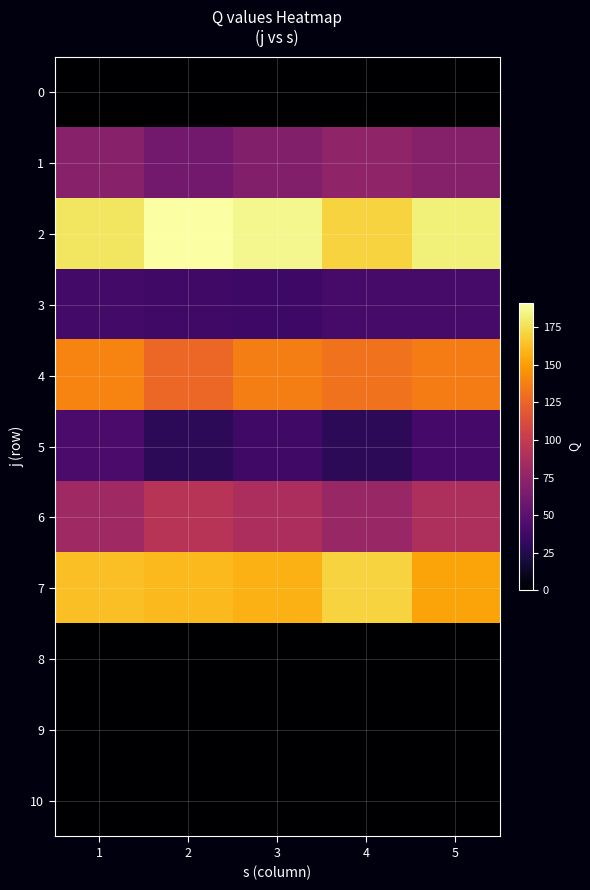

Reading left to right, extract all data points from this chart.

0: 1=0.0	2=0.0	3=0.0	4=0.0	5=0.0
1: 1=70.3	2=61.2	3=67.9	4=75.0	5=69.8
2: 1=177.8	2=191.1	3=186.4	4=171.0	5=182.7
3: 1=39.3	2=37.4	3=36.9	4=40.4	5=40.4
4: 1=139.6	2=126.8	3=136.8	4=132.0	5=136.3
5: 1=41.9	2=29.5	3=38.0	4=29.5	5=39.6
6: 1=81.6	2=93.3	3=87.9	4=78.9	5=88.4
7: 1=163.2	2=160.8	3=157.1	4=170.3	5=152.4
8: 1=0.0	2=0.0	3=0.0	4=0.0	5=0.0
9: 1=0.0	2=0.0	3=0.0	4=0.0	5=0.0
10: 1=0.0	2=0.0	3=0.0	4=0.0	5=0.0